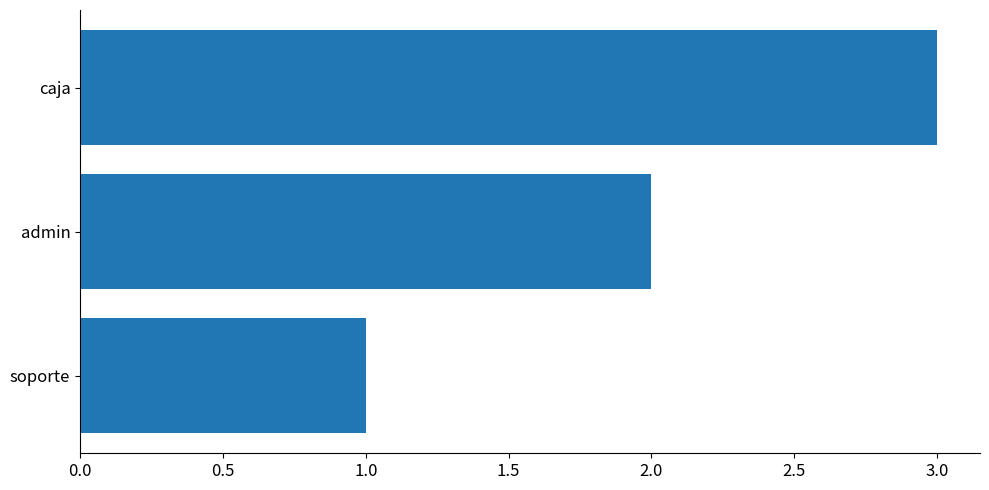

Rank the categories by value from lowest to highest.

soporte, admin, caja